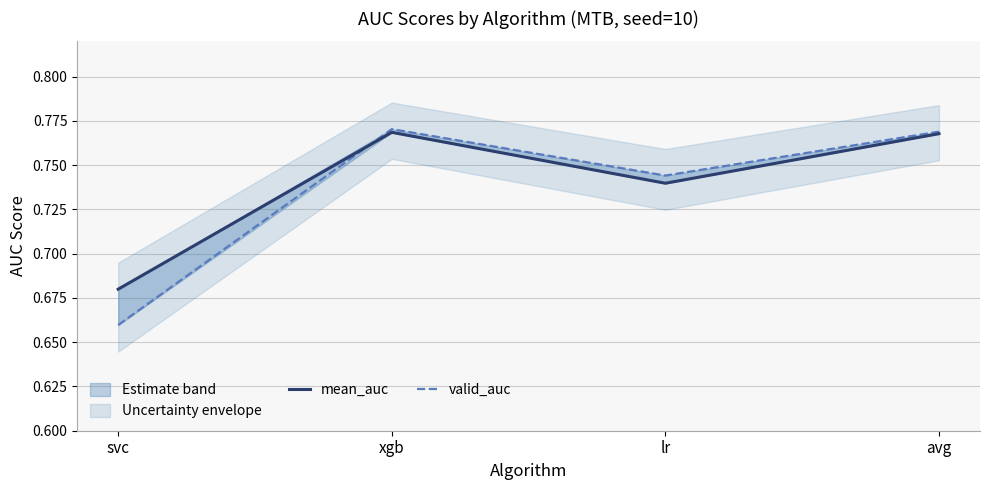

Reading left to right, extract all data points from this chart.

mean_auc: 0.7	0.8	0.7	0.8
valid_auc: 0.7	0.8	0.7	0.8